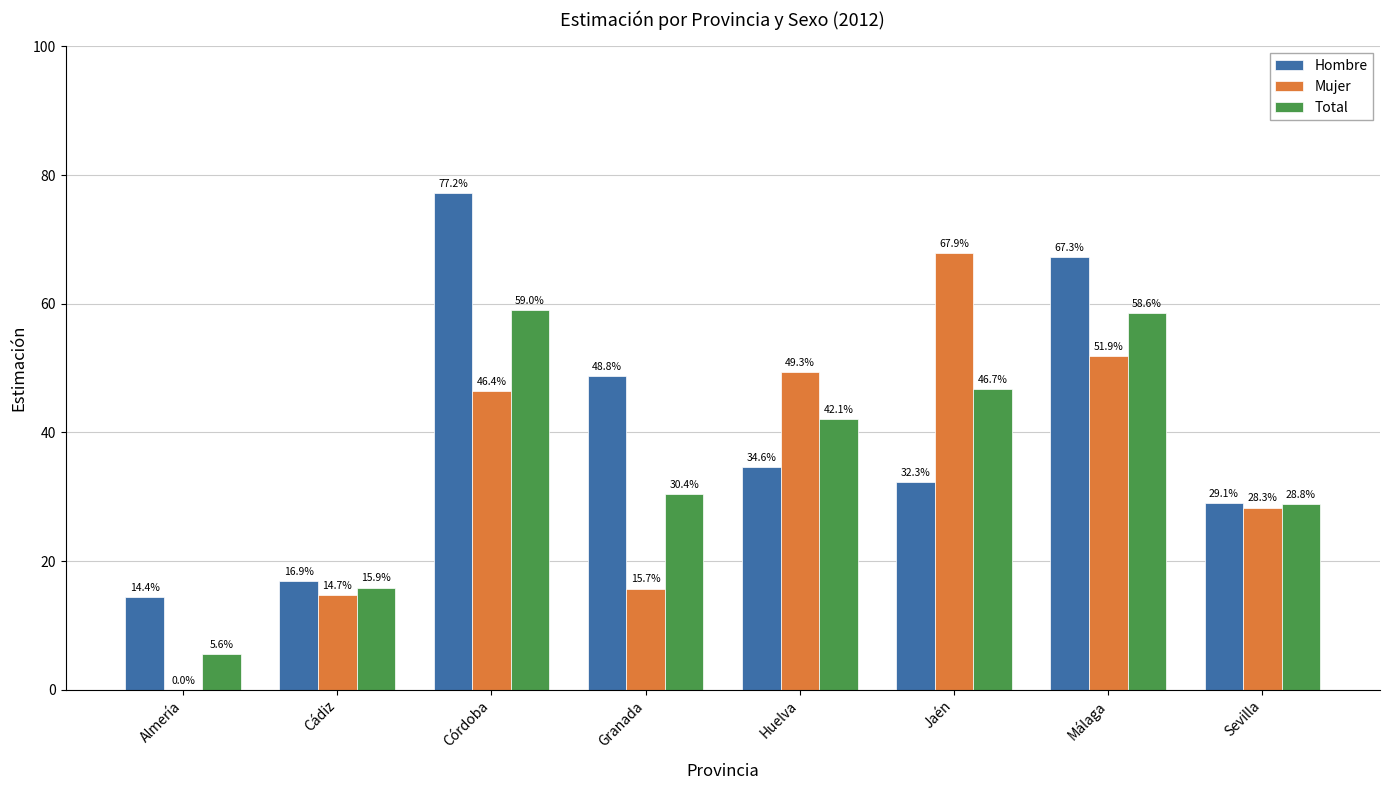

True or false: Hombre has a value of 0.1 at Huelva.

False